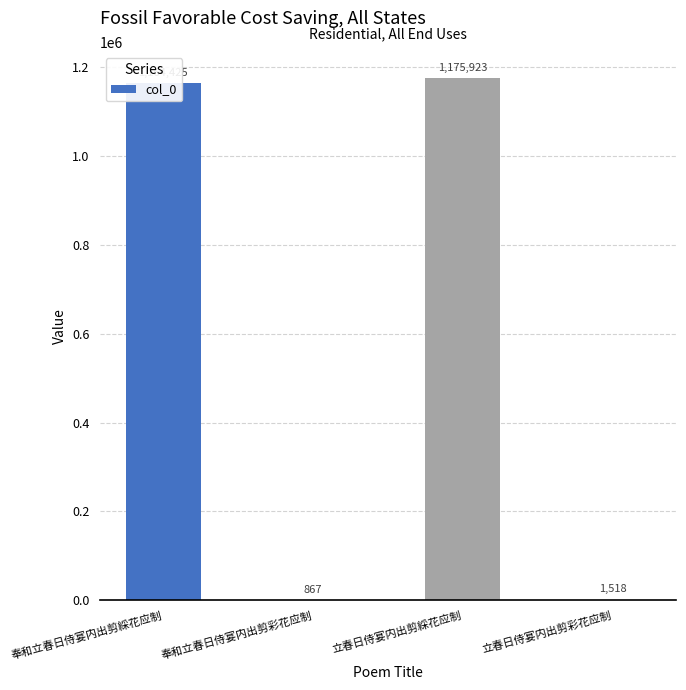

Which category has the highest value across all series?

立春日侍宴内出剪綵花应制